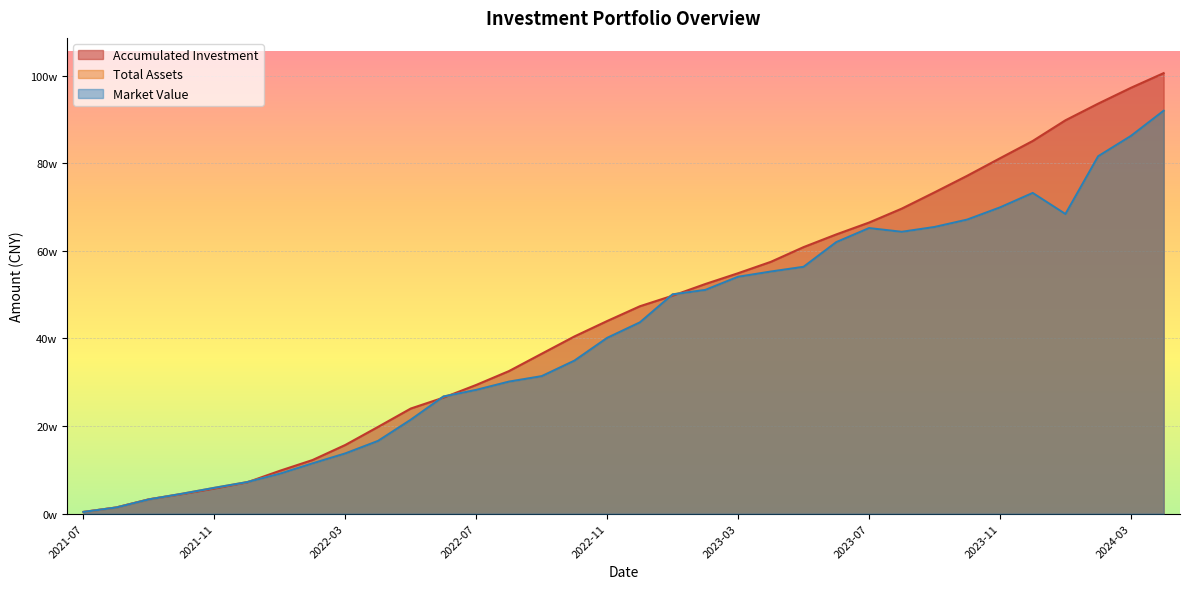

At which label is market value closest to 461778?

2022-12